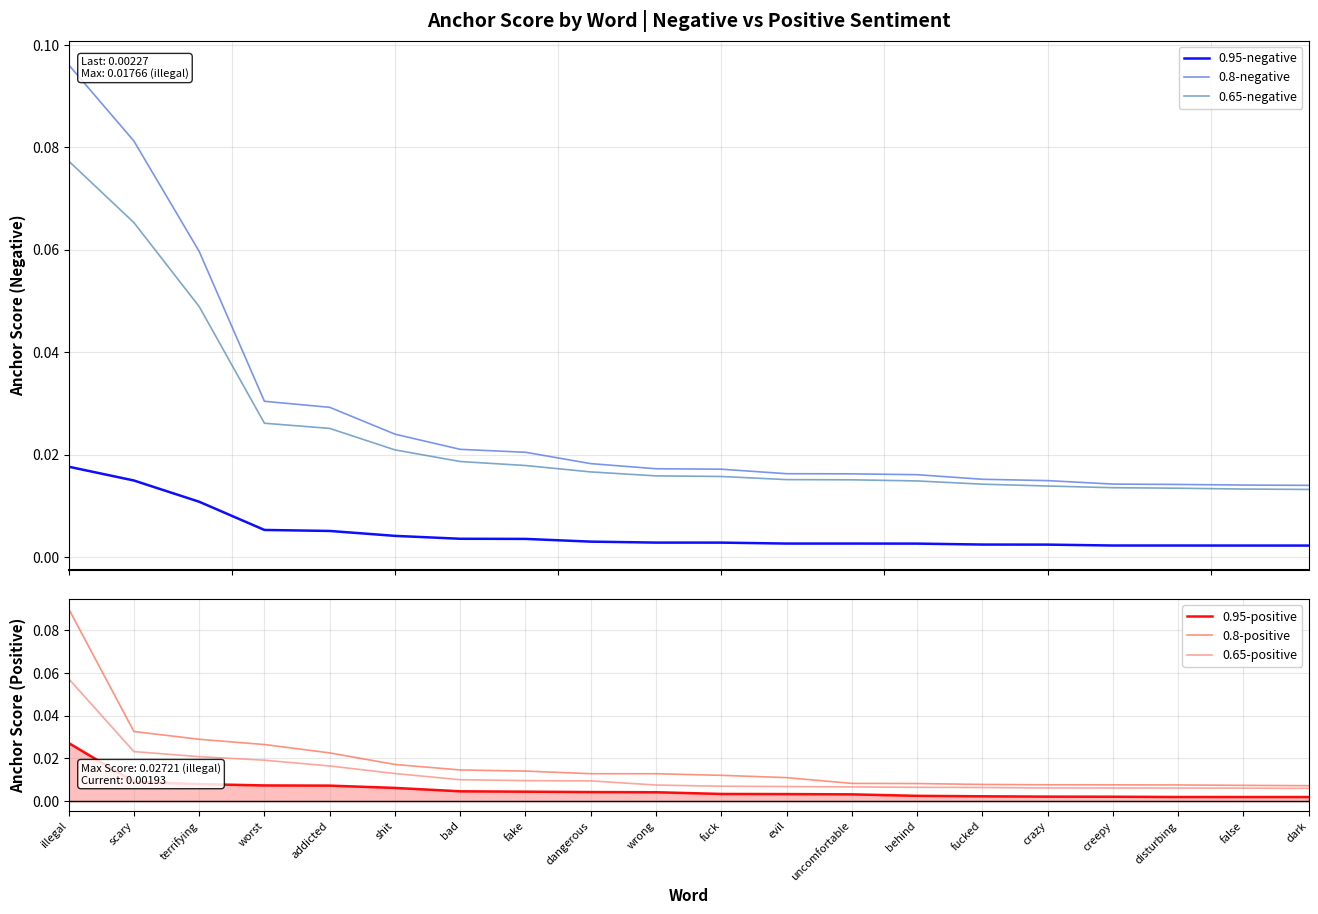

What are all the series names shown in the legend?

0.95-negative, 0.8-negative, 0.65-negative, 0.95-positive, 0.8-positive, 0.65-positive